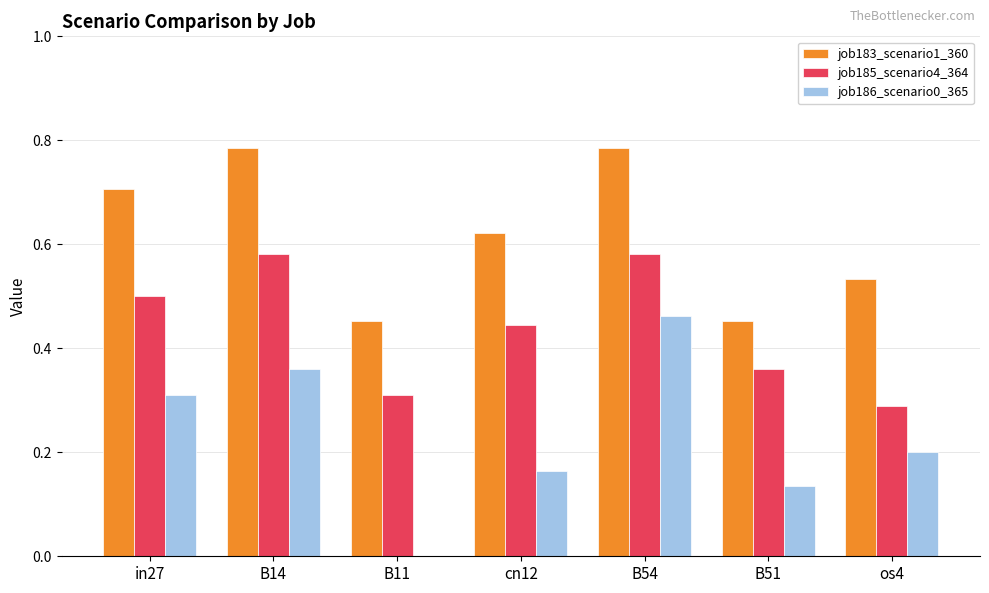

What is the sum of all job185_scenario4_364 values?

3.1